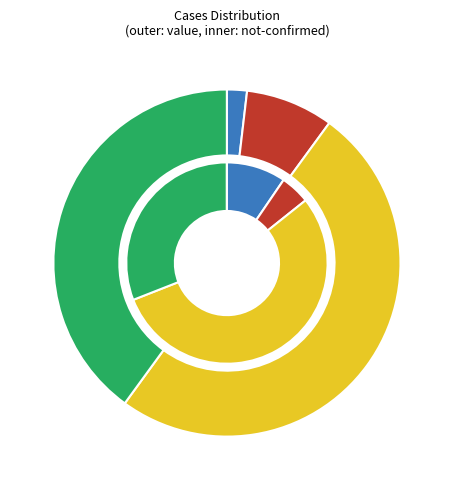

Does 25 represent more than half of the total?

No